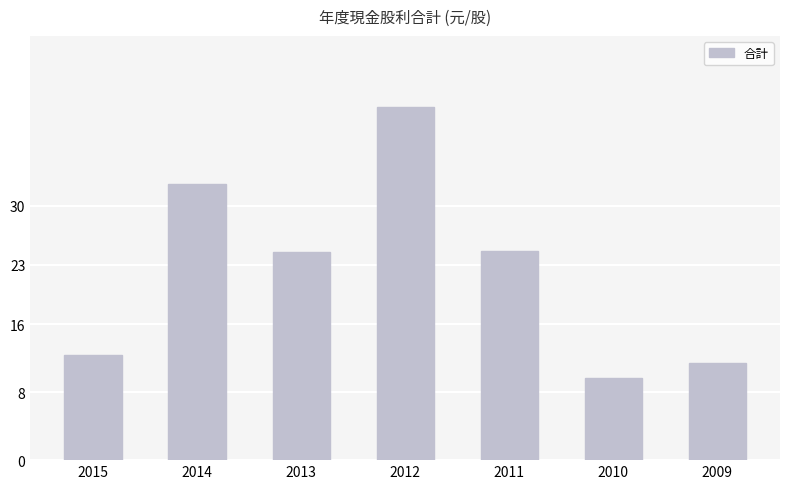

Which category has the lowest value across all series?

2010